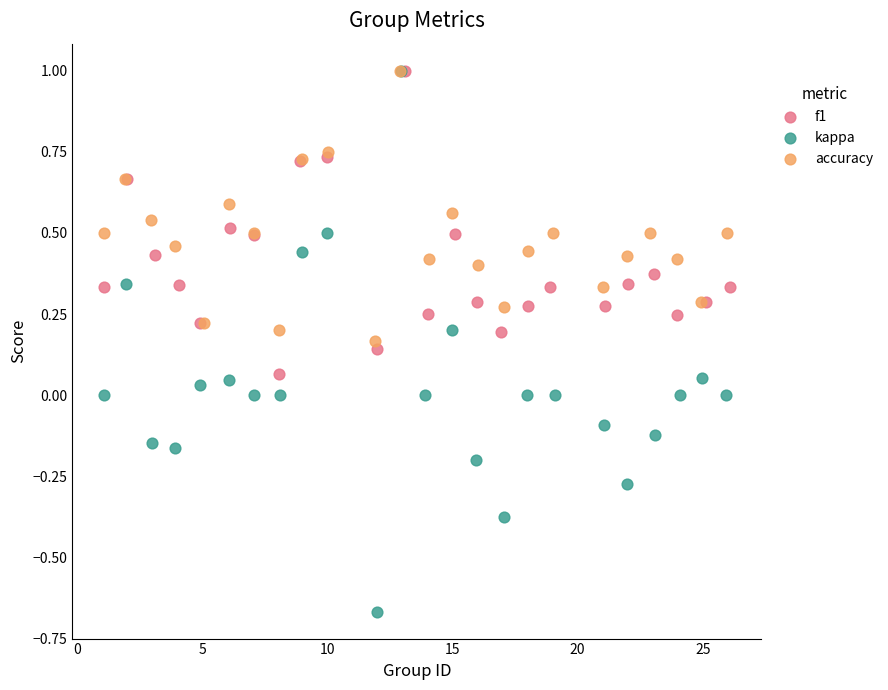

Which series has the widest spread of Y values?

kappa